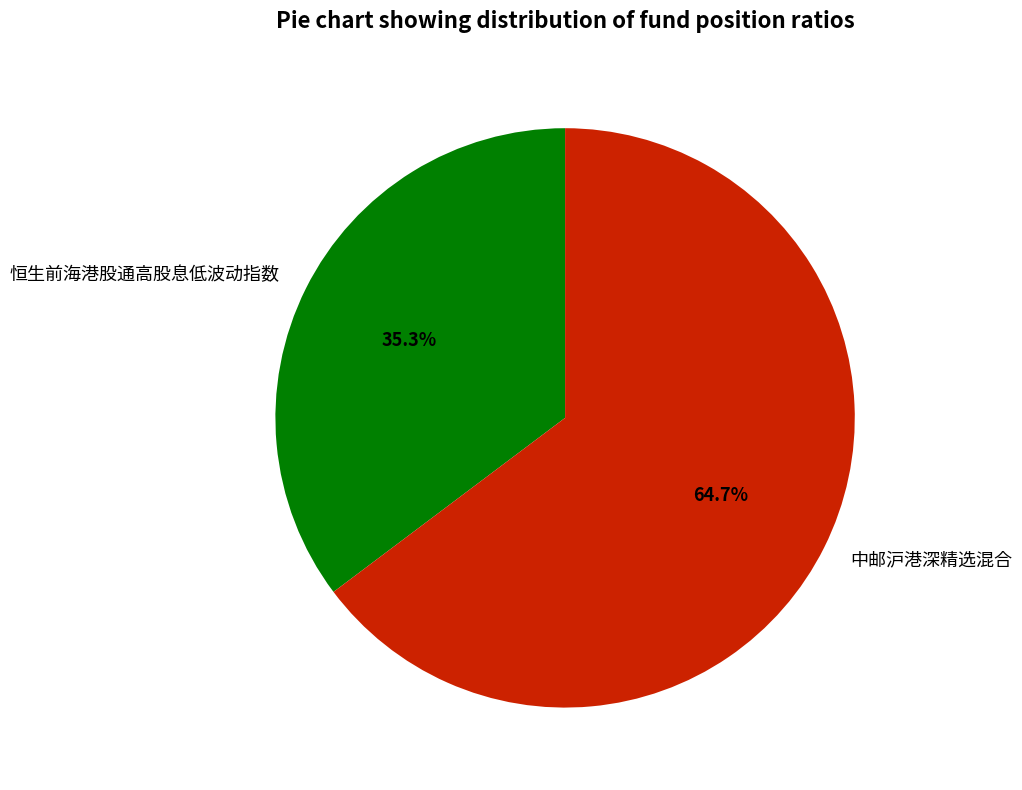

Is it true that 中邮沪港深精选混合 is 57% of the pie?

False